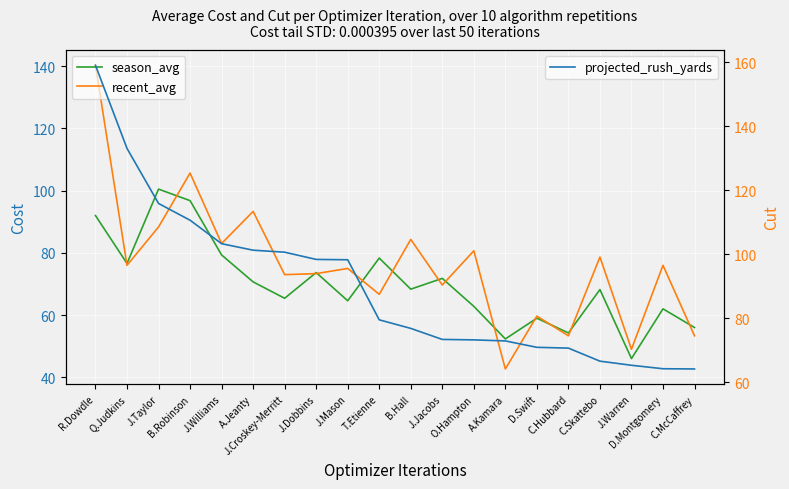

How many intersections are there between recent_avg and season_avg?

13